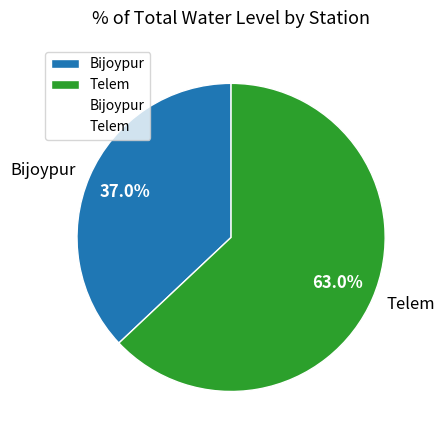

What percentage is the Bijoypur slice, to the nearest percent?

37%